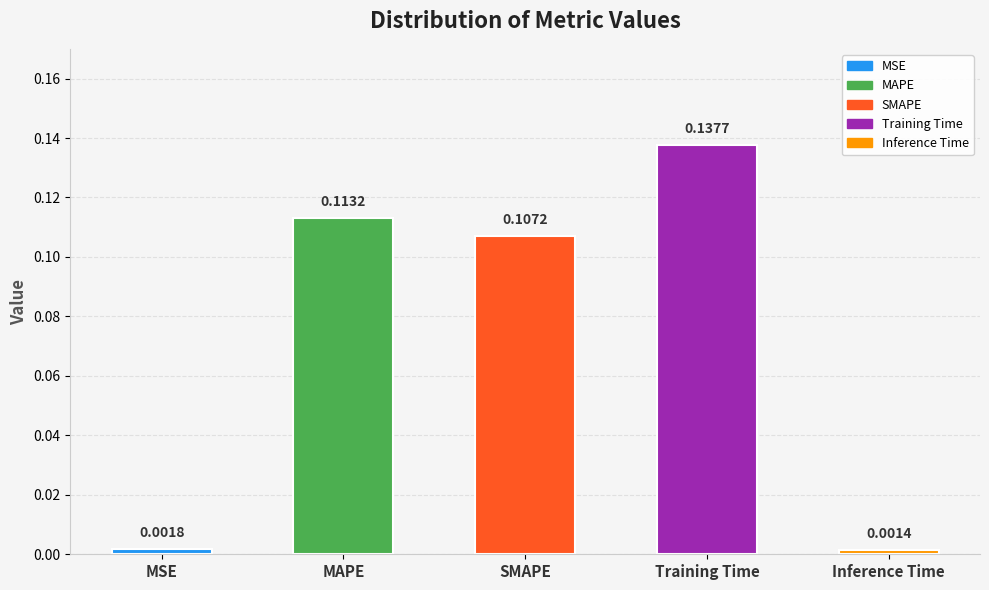

List the labels in order of value, smallest first.

Inference Time, MSE, SMAPE, MAPE, Training Time